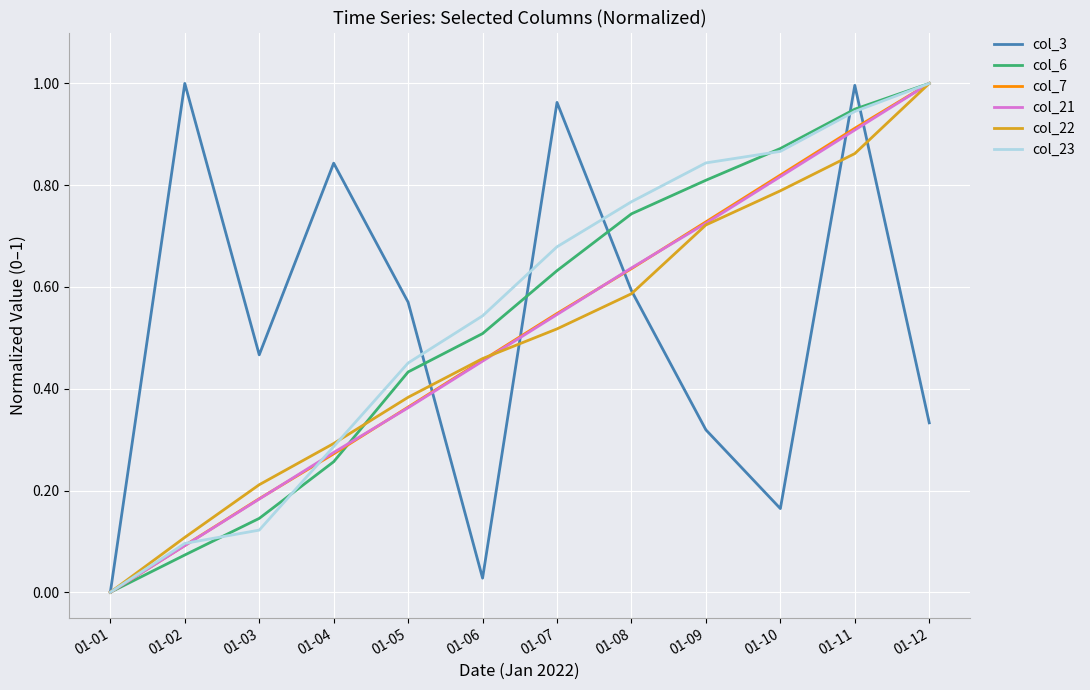

Is the value of col_3 at 01-10 greater than the value of col_7 at 01-08?

No